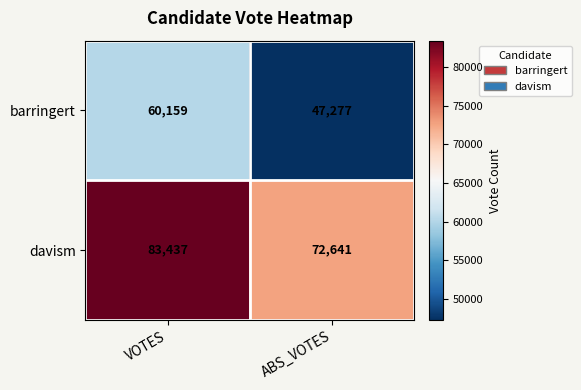

How many distinct data groups are displayed?

2